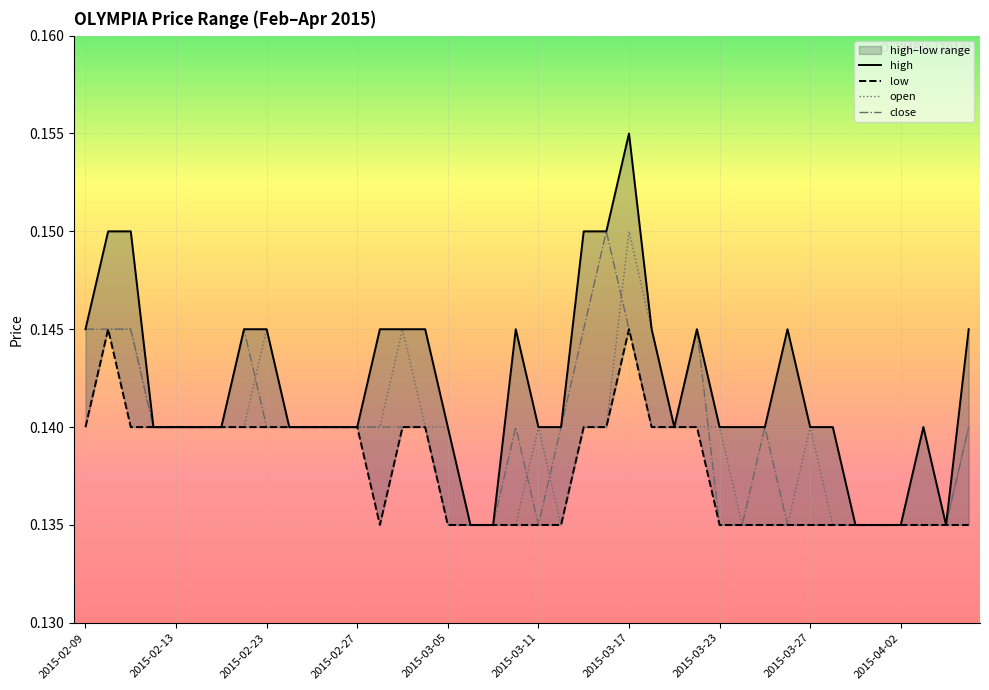

Count the close values in the range 0 to 1.

40